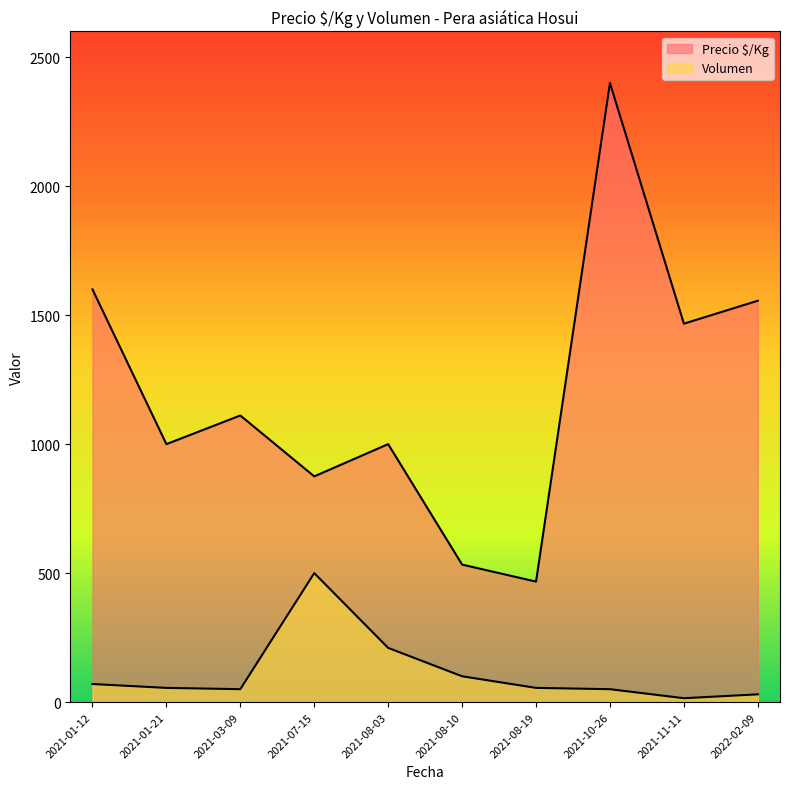

True or false: Precio $/Kg has more than 0 interior local peaks.

True